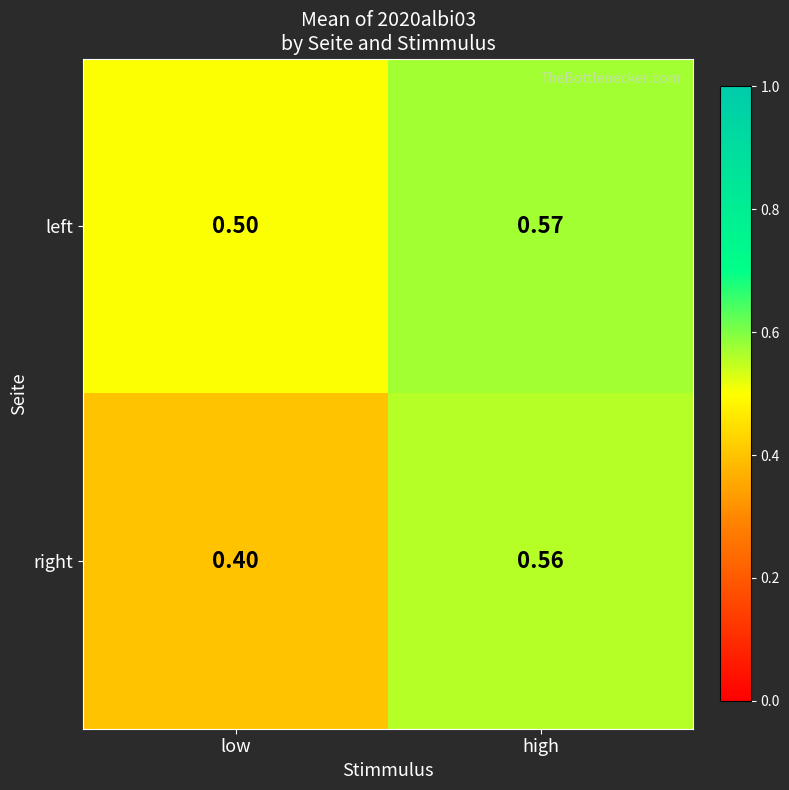

Rank the series at high from lowest to highest value.

right, left